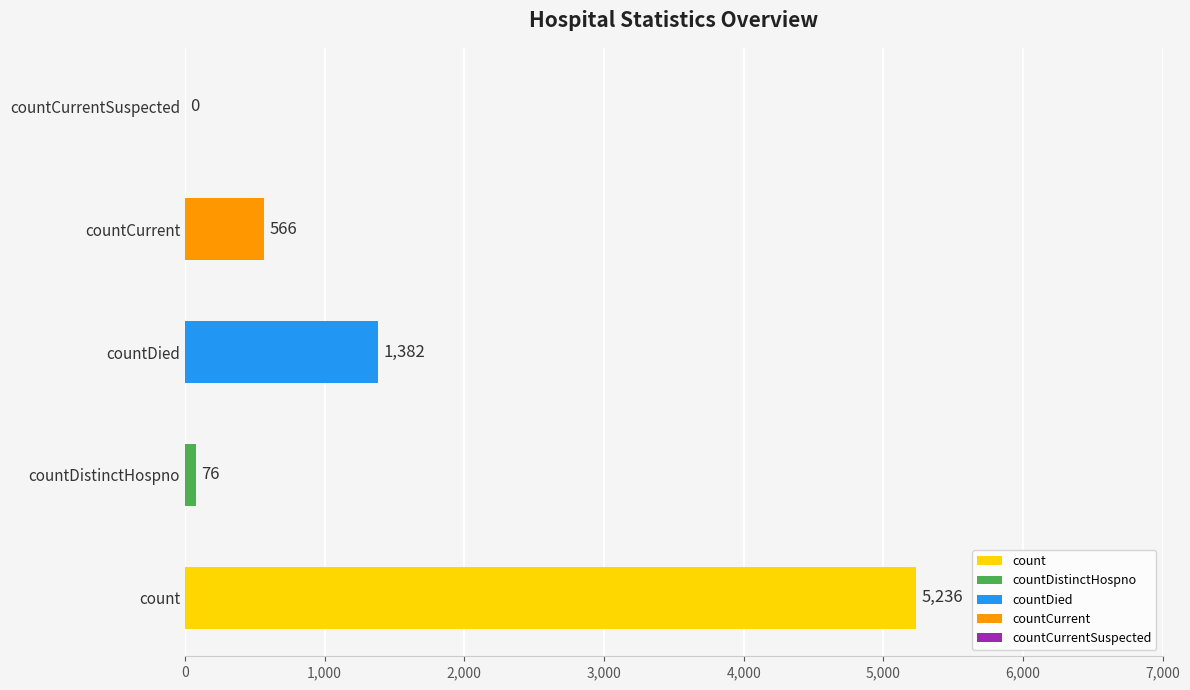

Approximately how many times larger is the value at countDistinctHospno compared to countCurrent?

0.1